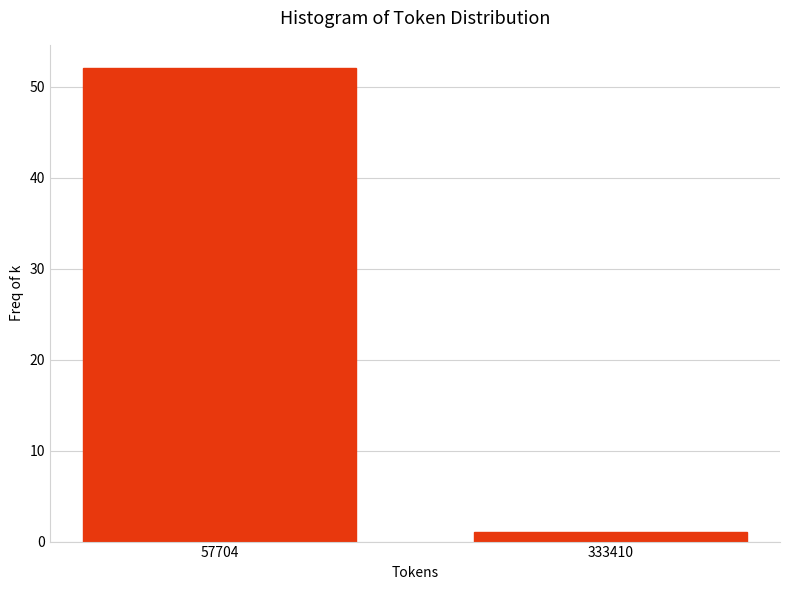

Reading left to right, extract all data points from this chart.

52	1